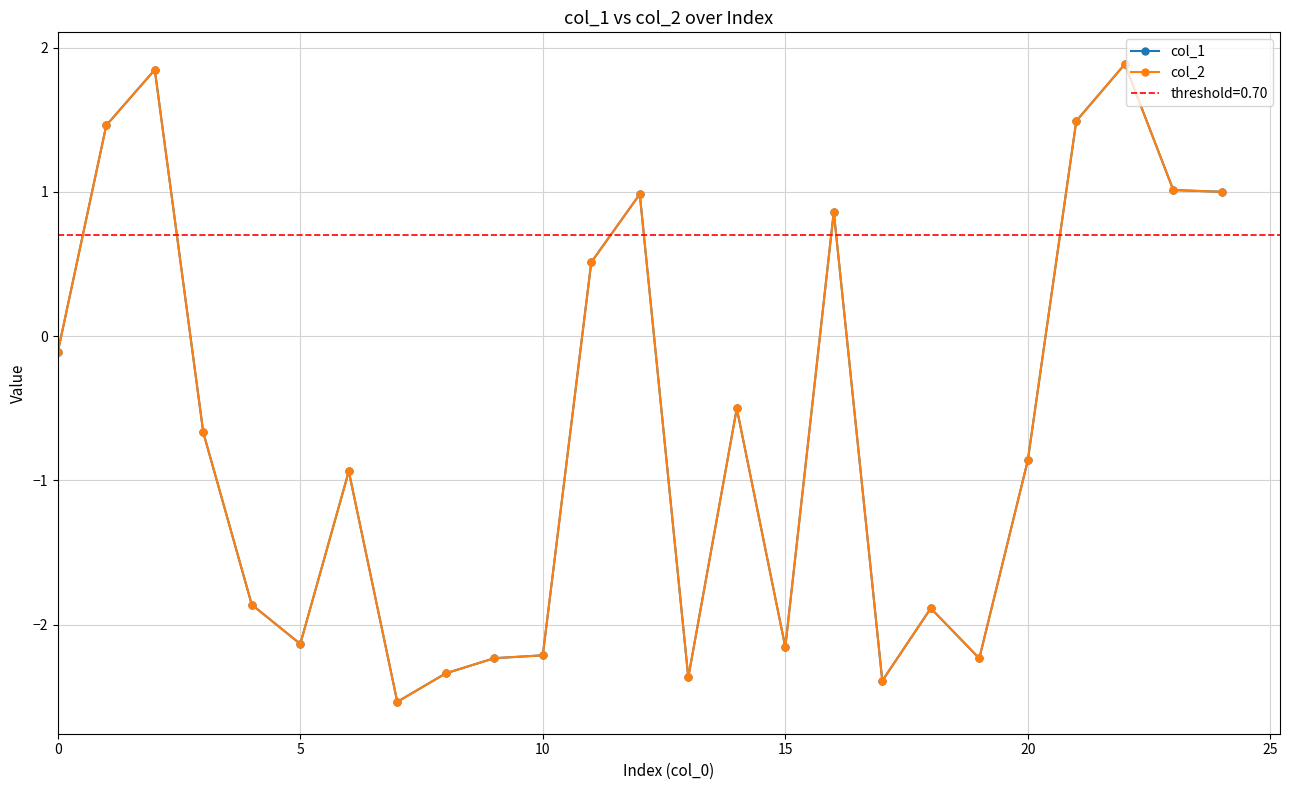

What are all the series names shown in the legend?

col_1, col_2